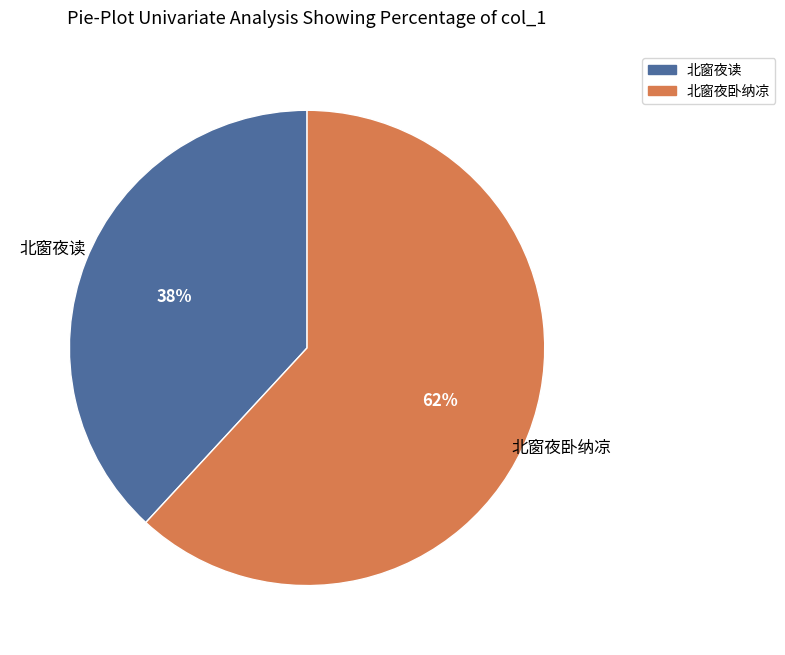

The 北窗夜卧纳凉 slice represents 62% of the pie. True or false?

True